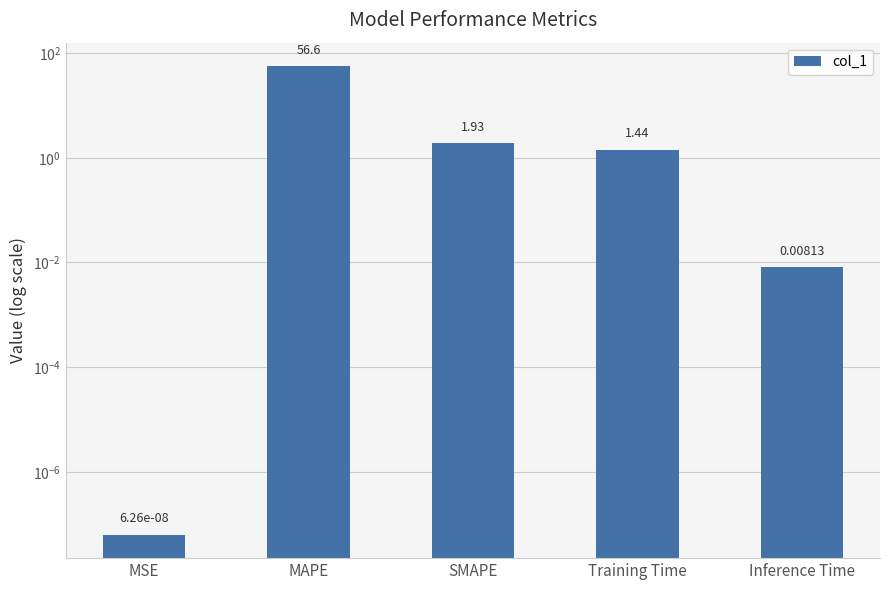

Reading left to right, extract all data points from this chart.

MSE=0.0	MAPE=56.6	SMAPE=1.9	Training Time=1.4	Inference Time=0.0